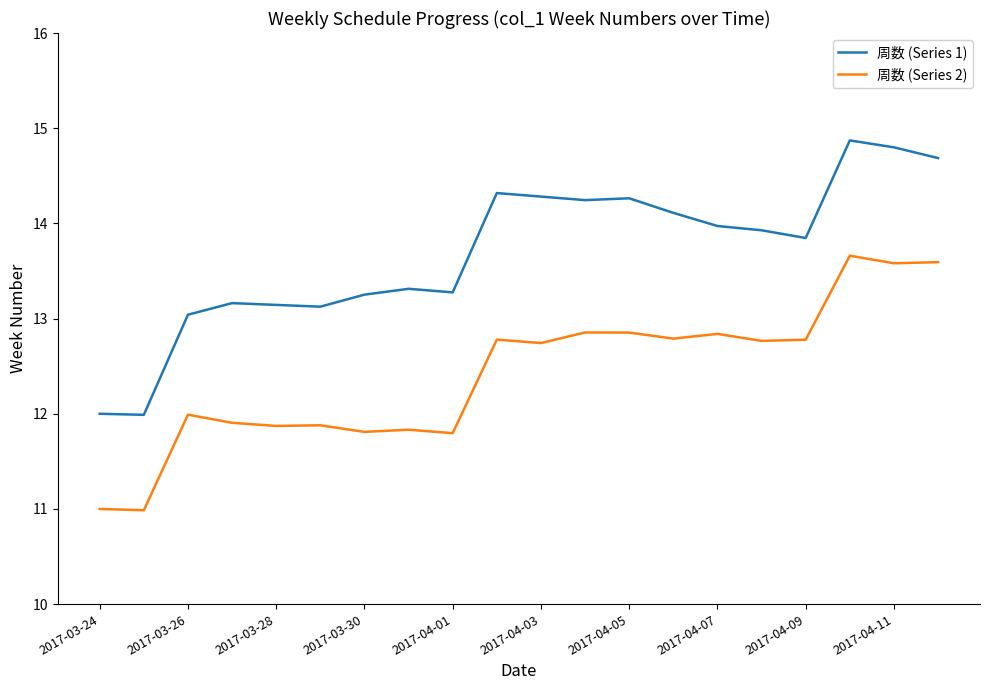

What is the maximum value for 周数 (Series 2)?

13.7